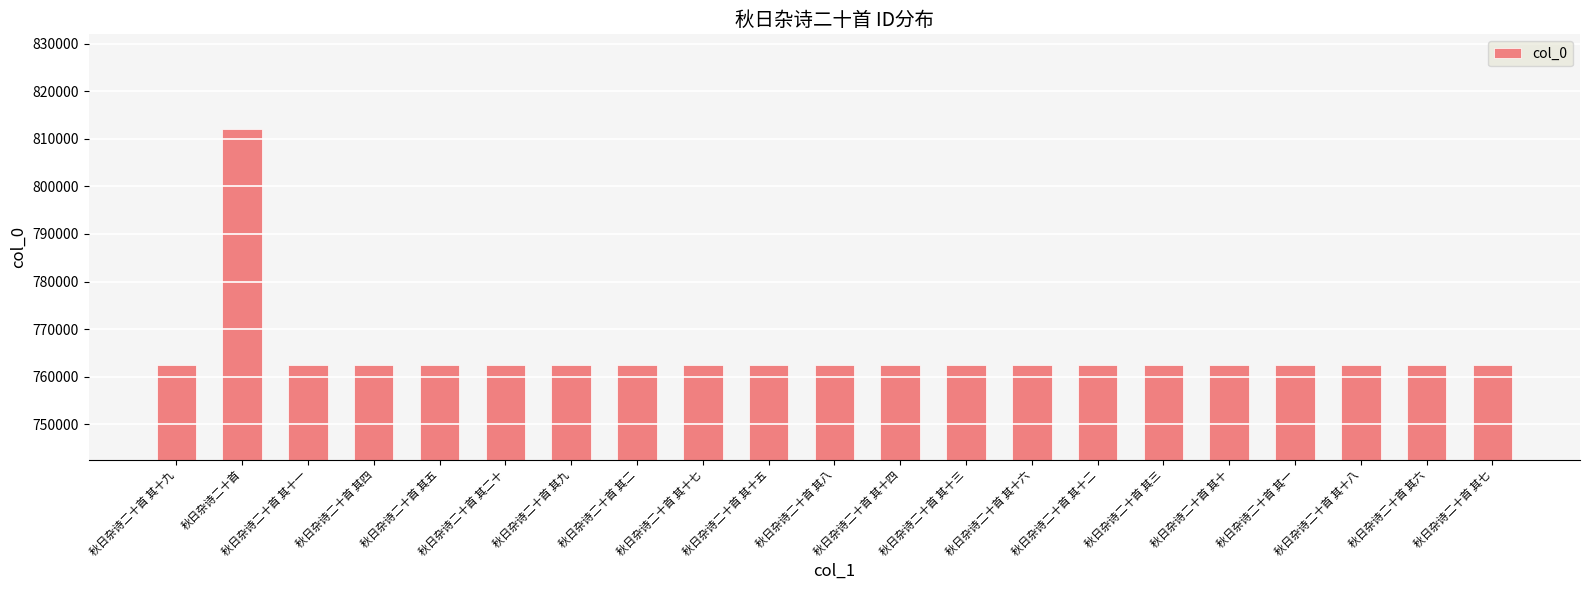

Which category has the highest value across all series?

秋日杂诗二十首